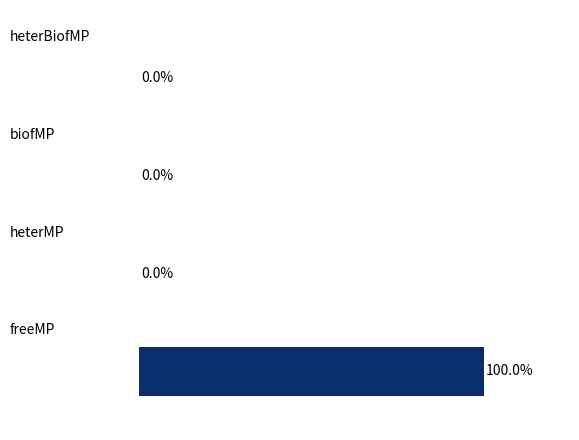

Are the bars horizontal?

Yes